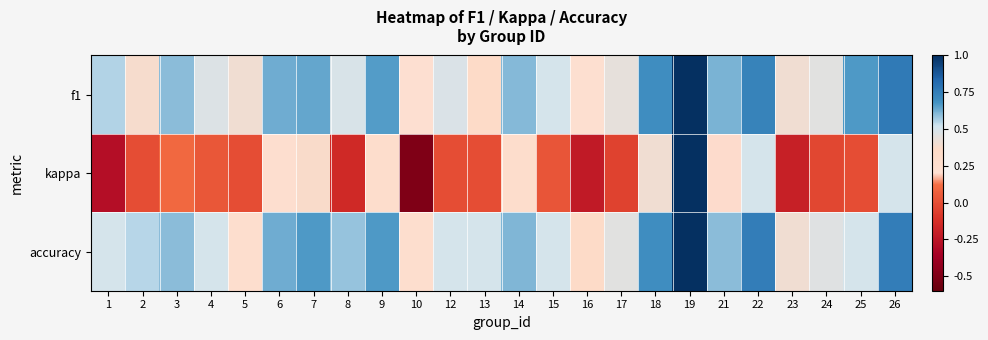

What is the spread (max minus min) of values at 15?

0.5